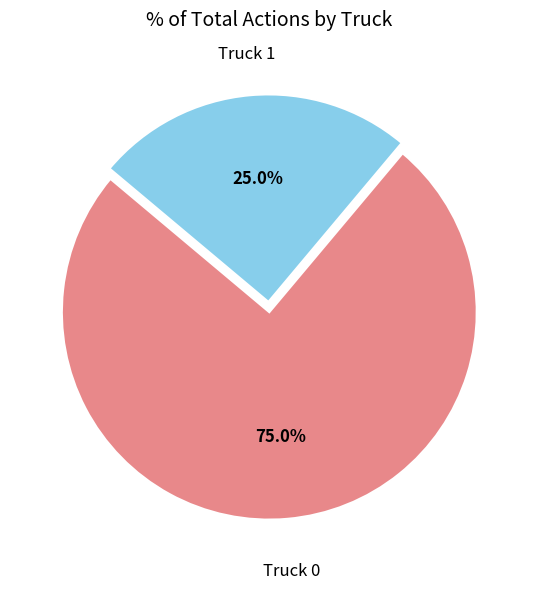

Is there any slice that represents more than half of the pie?

Yes